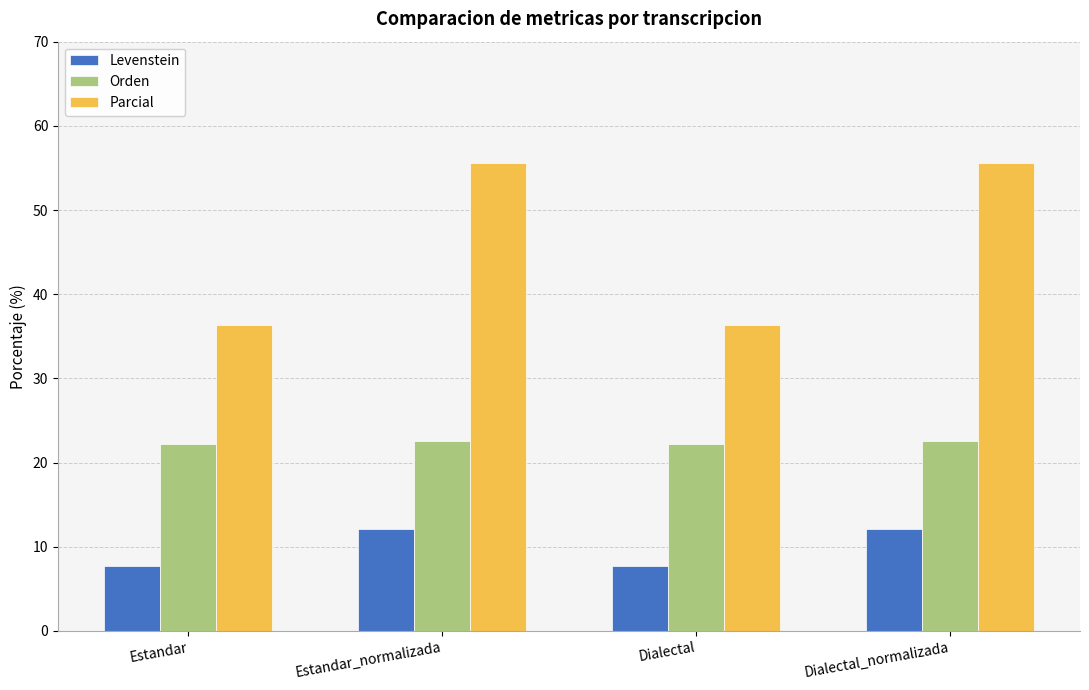

What is the approximate value of Parcial at Dialectal?

36.4